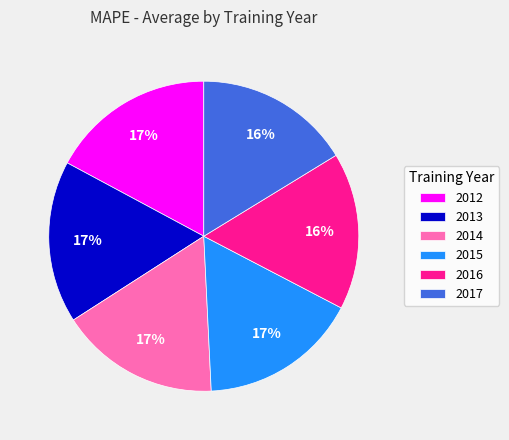

To the nearest percent, what percentage of the pie is 2012?

17%